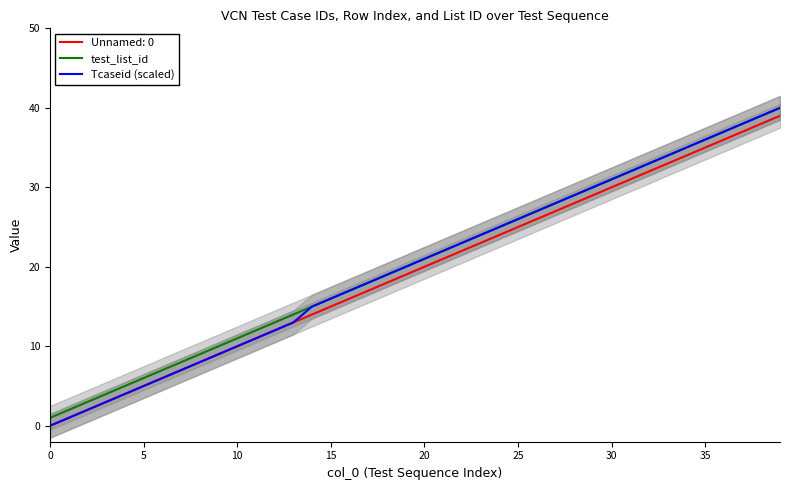

True or false: Tcaseid (scaled) and test_list_id cross at least once.

False